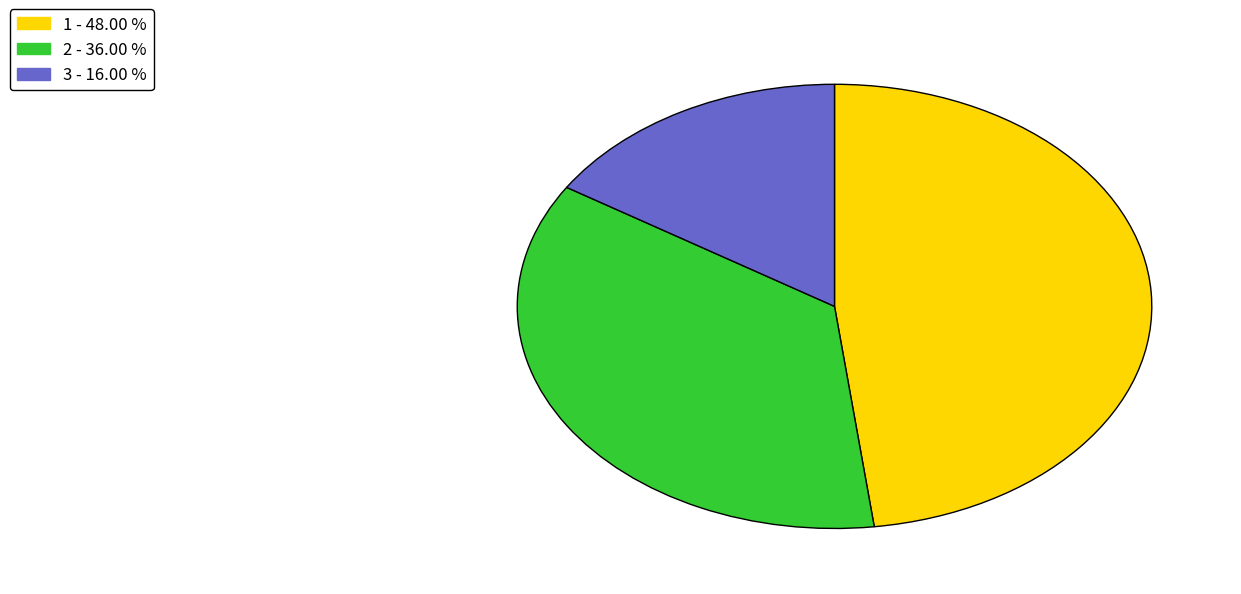

Is there a majority slice in this chart?

No